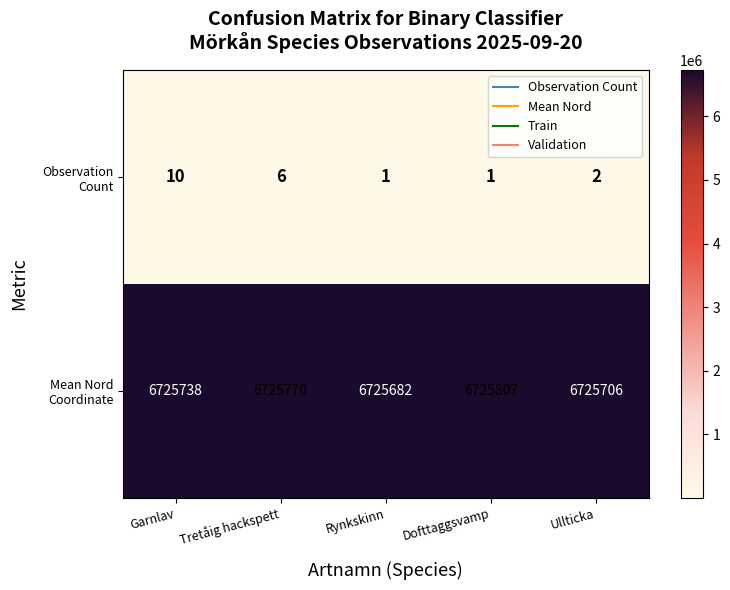

What is the difference between the highest and lowest values at Garnlav?

6725728